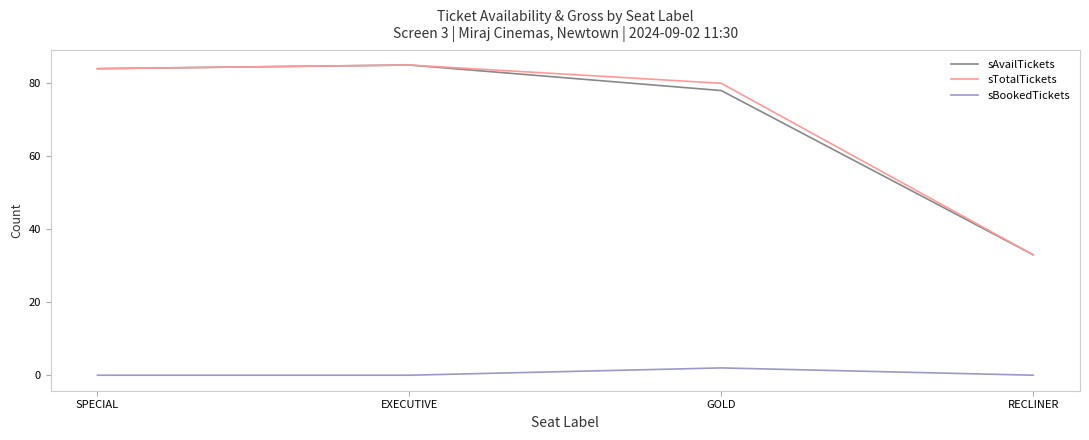

What are all the series names shown in the legend?

sAvailTickets, sTotalTickets, sBookedTickets